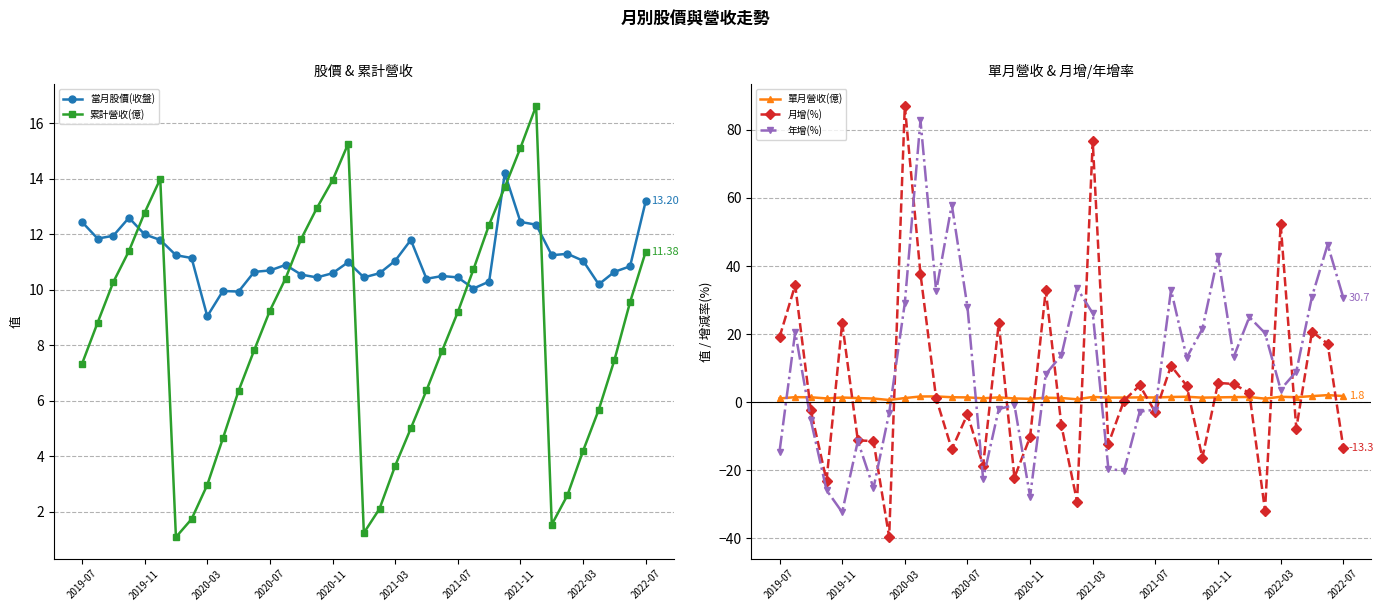

How many data points in 當月股價(收盤) are above 10?

34